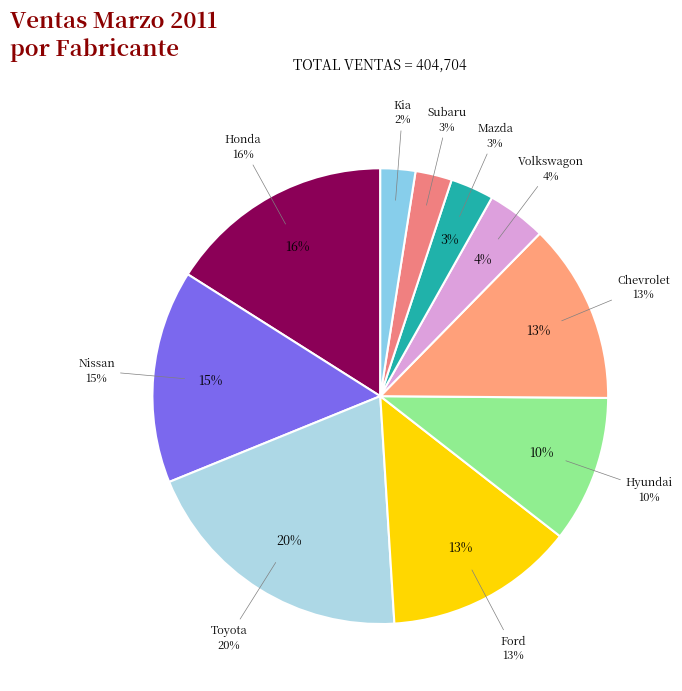

What percentage is NOT represented by Hyundai?

89.6%